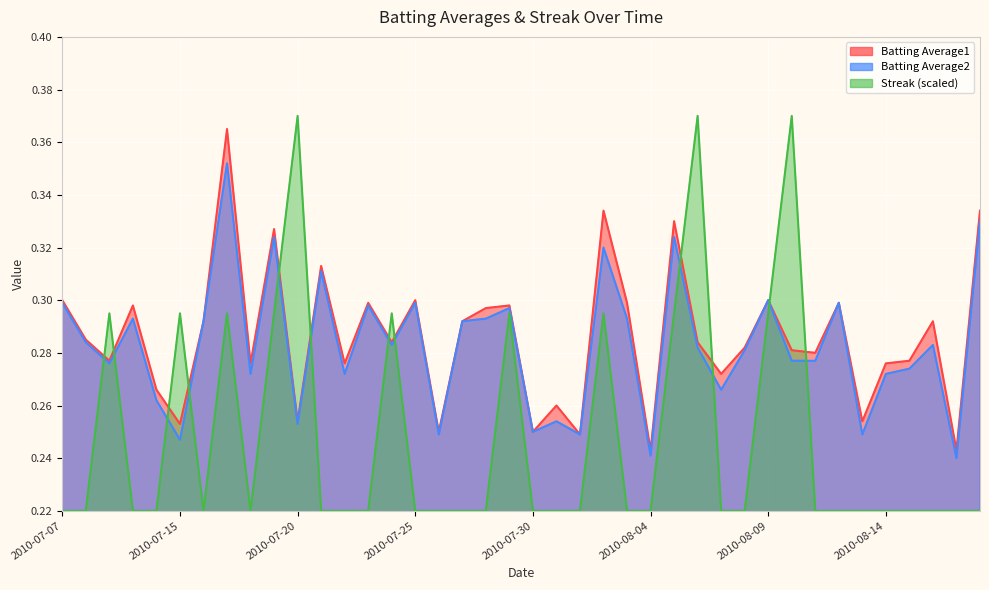

How many distinct data groups are displayed?

3